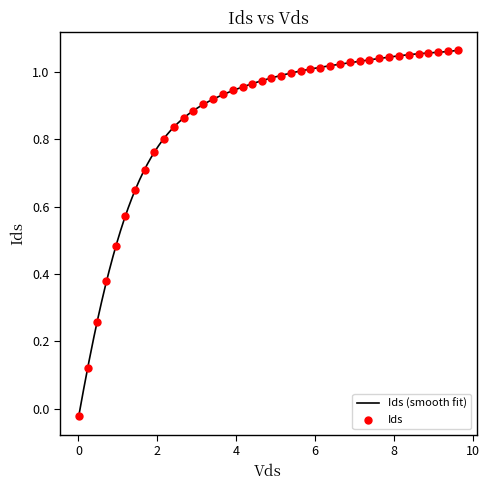

Which has a higher value, 5.63528 or 4.66449?

5.63528